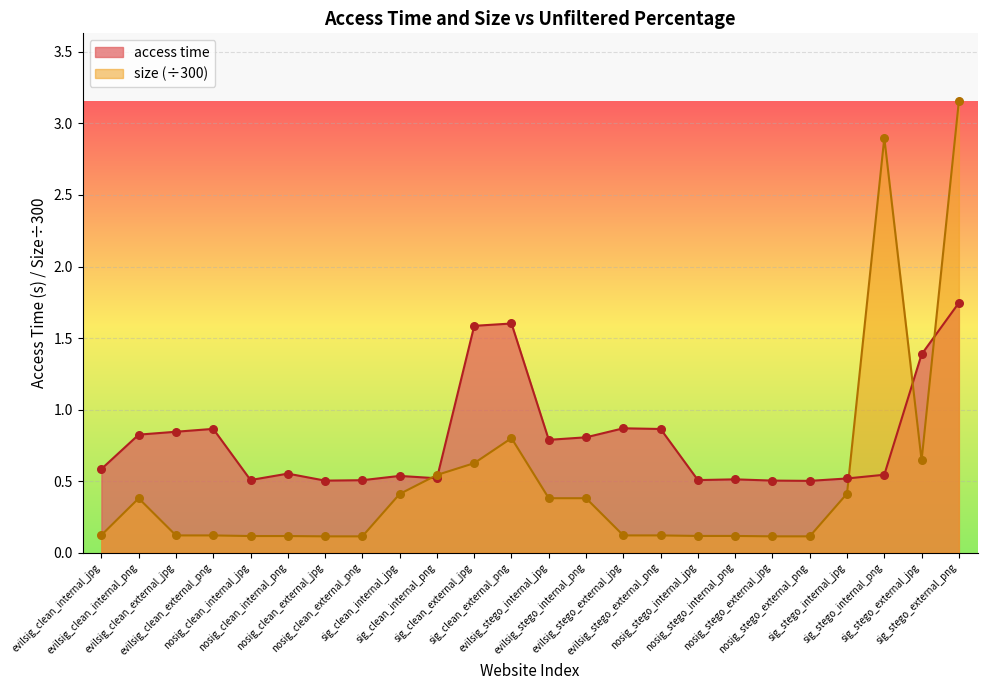

Which series contains the lowest Y value?

size